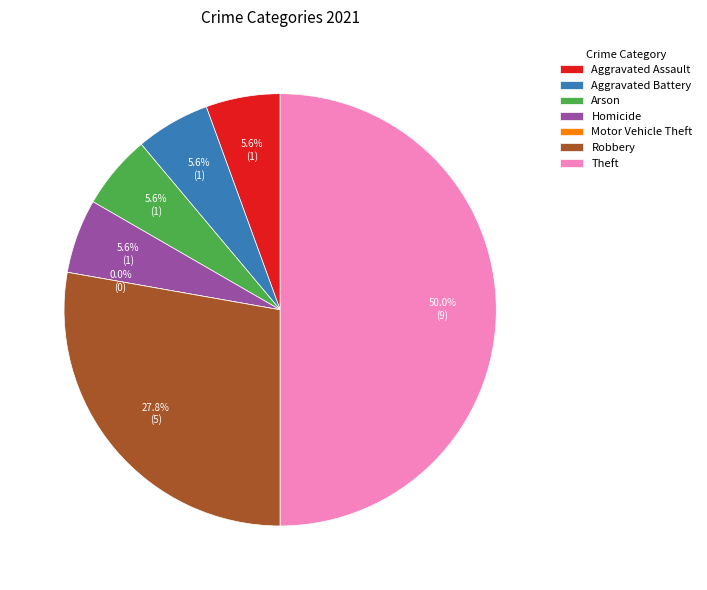

Combined, do Robbery and Motor Vehicle Theft account for over 50%?

No